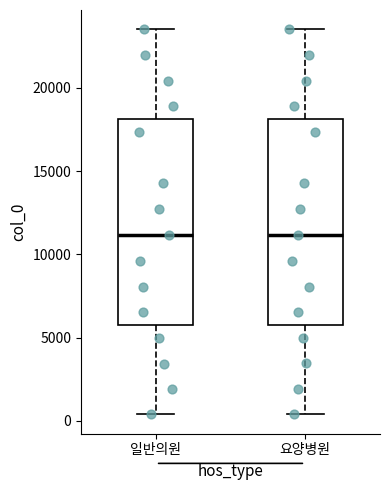

Reading left to right, read every box against the y-axis: the position of its median line, the range the box covers, and the ends of its whiskers. The values are not printed on the chart, so give them approximately, as read against the axis.

일반의원: median 11000, box 5500 to 18000, whiskers 500 to 23500
요양병원: median 11000, box 5500 to 18000, whiskers 500 to 23500